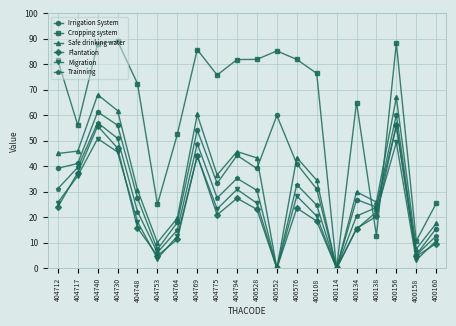

Is it true that Cropping system equals 30.8 at 404794?

False